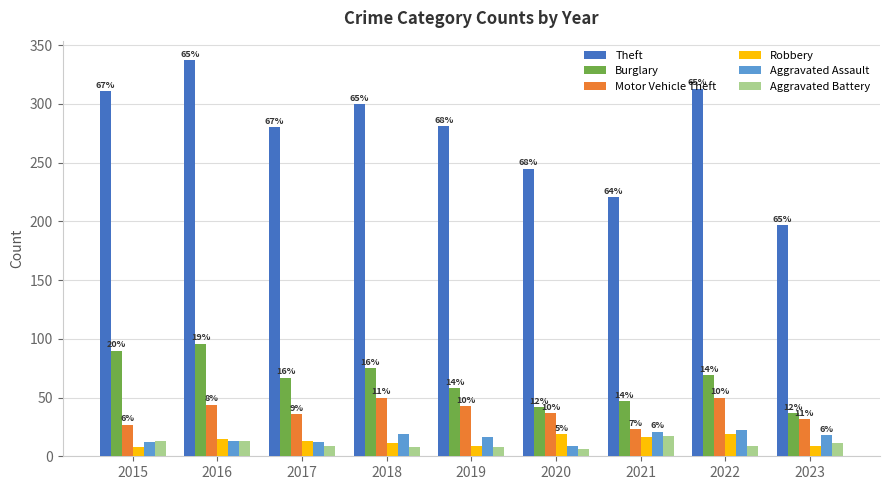

What are all the series names shown in the legend?

Theft, Burglary, Motor Vehicle Theft, Robbery, Aggravated Assault, Aggravated Battery